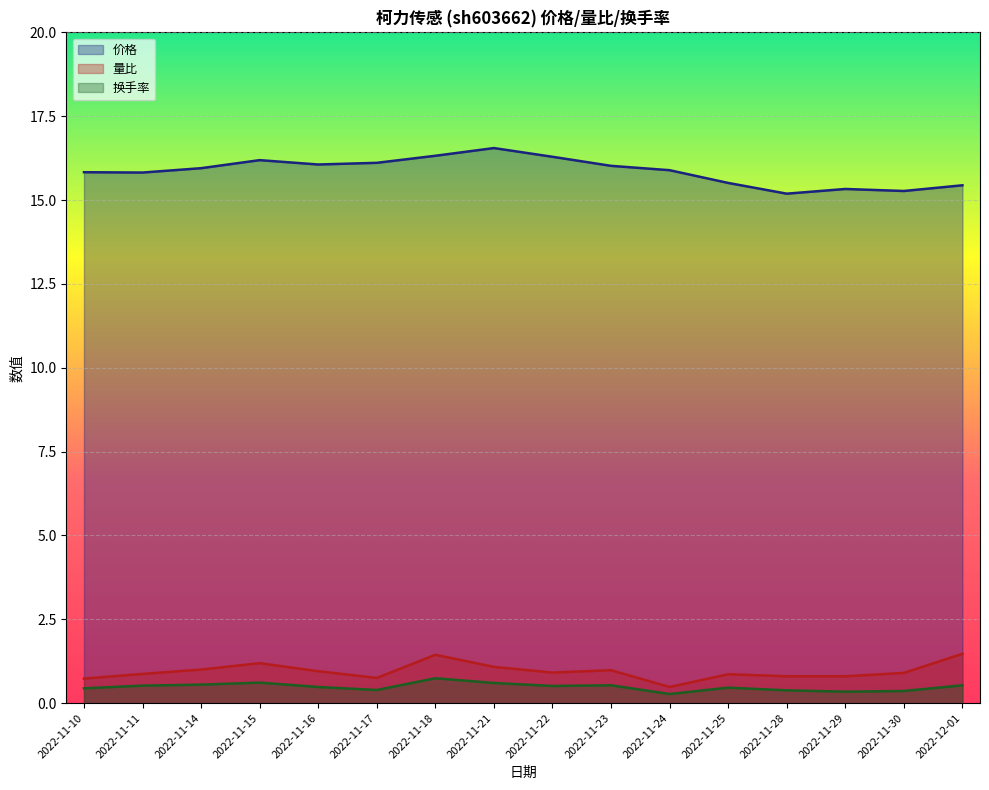

True or false: 量比 has more than 2 points higher than both neighbors.

True